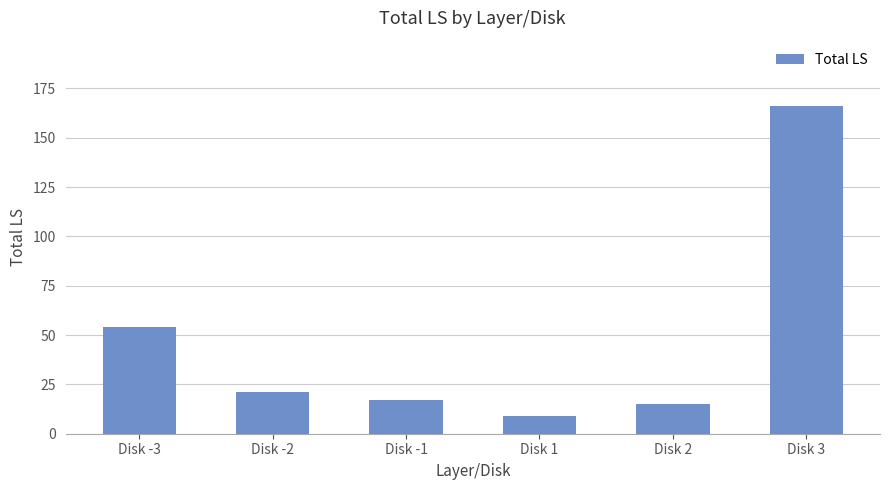

Are the bars horizontal?

No